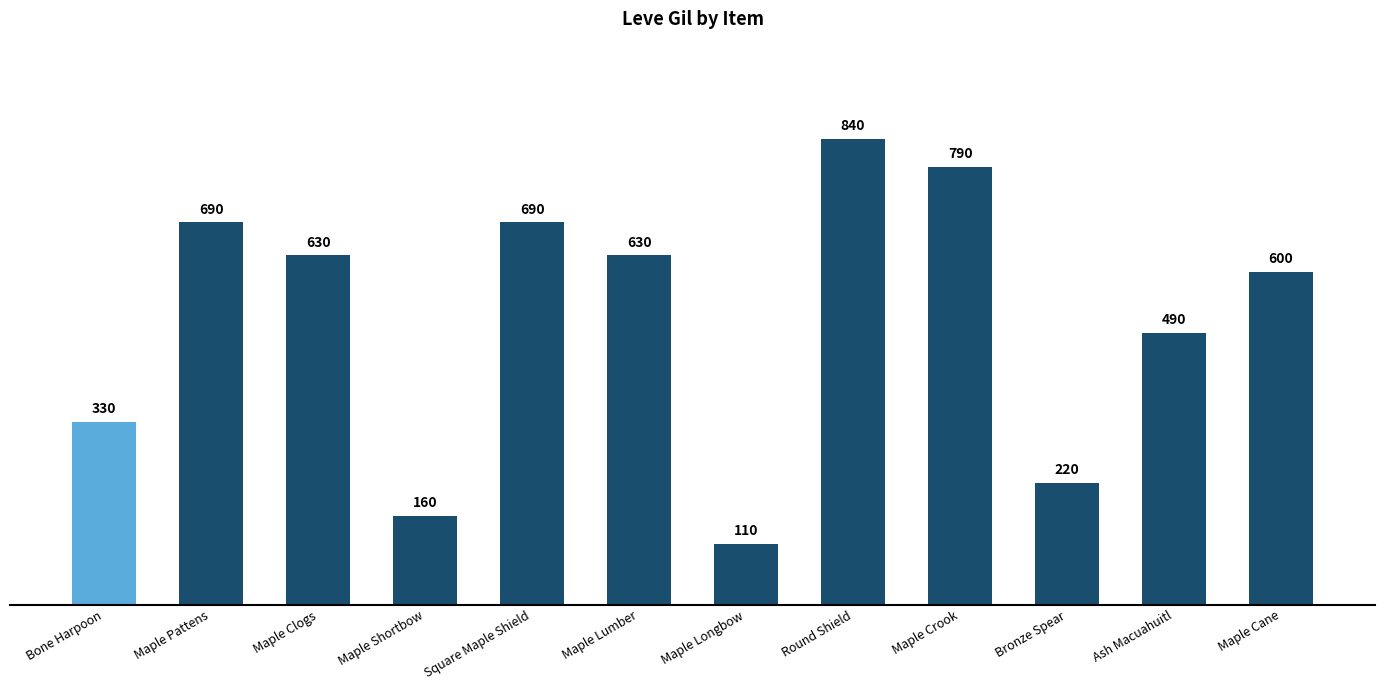

Read the value at Maple Clogs, to the nearest 50.

650